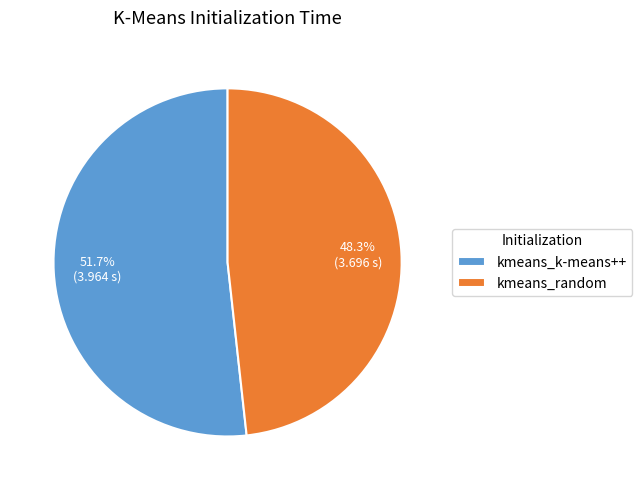

To the nearest percent, what portion does kmeans_random represent?

48%